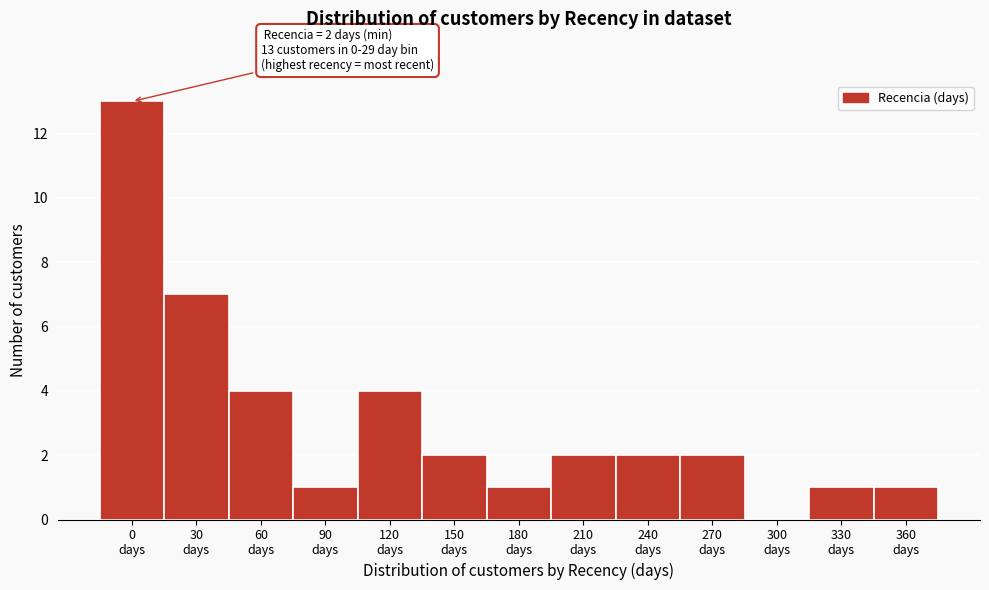

What is the greatest value displayed?

13